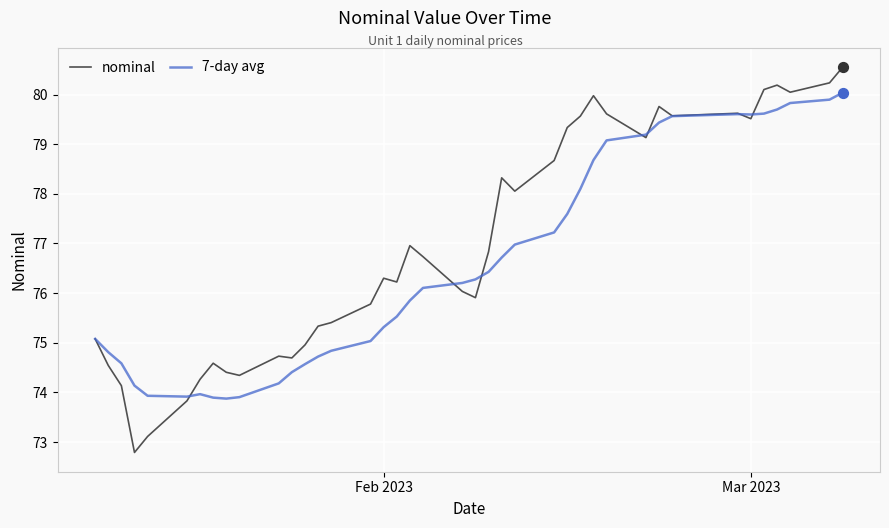

Which series has the largest range (max minus min)?

nominal